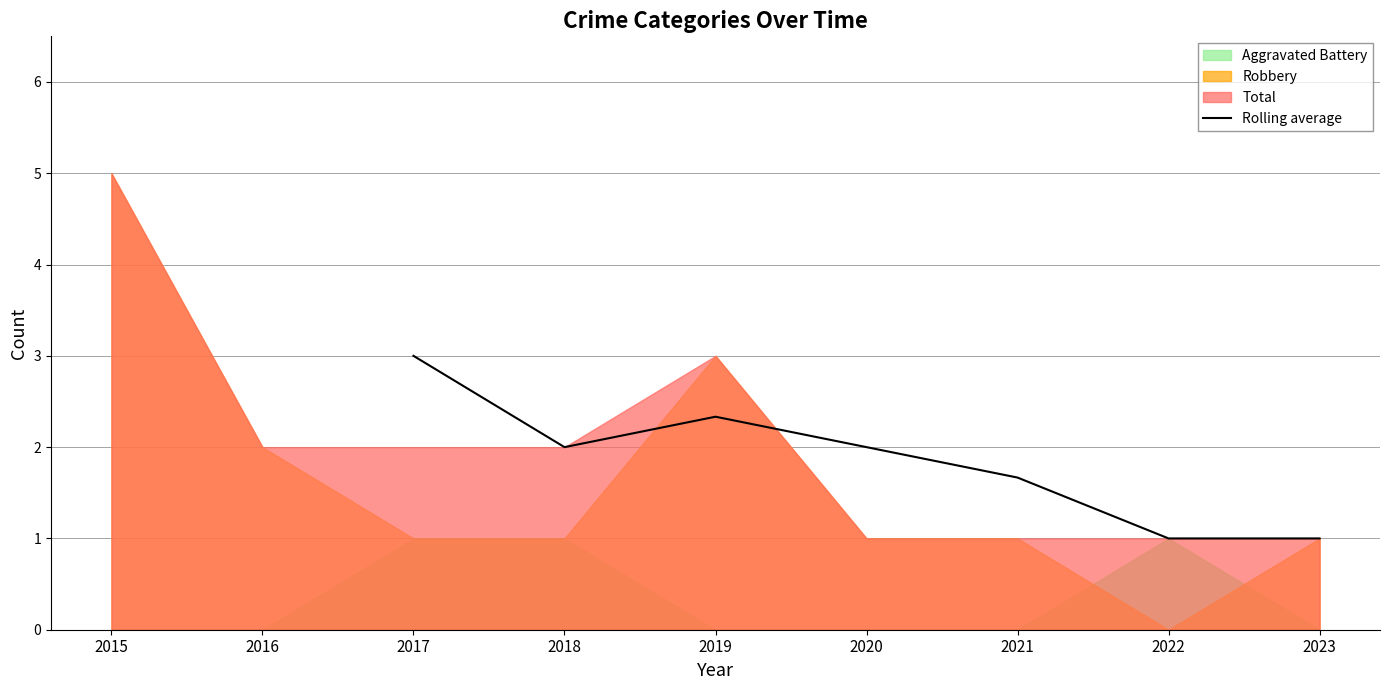

Is it true that Rolling average equals 1.0 at 2023?

True